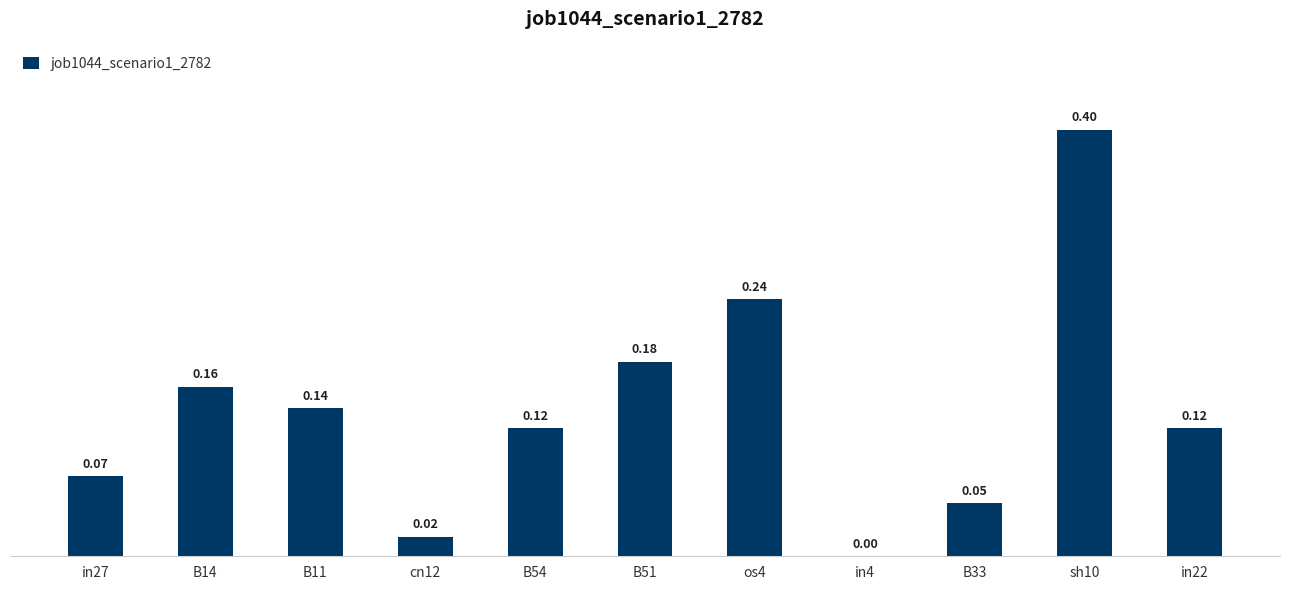

What is the sum of the values at in4 and sh10?

0.4